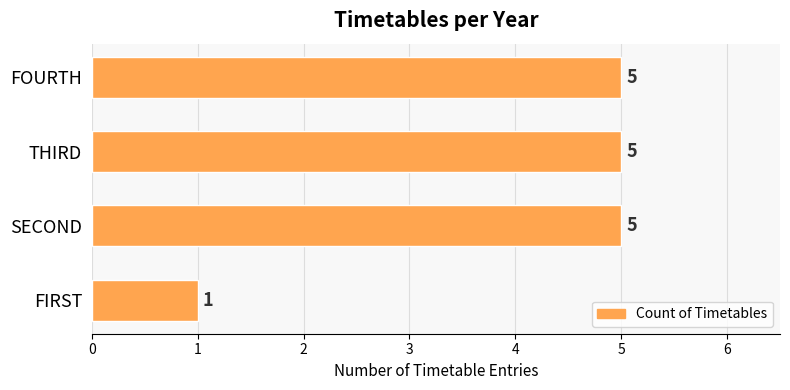

The chart shows a value of 0 at FIRST. True or false?

False